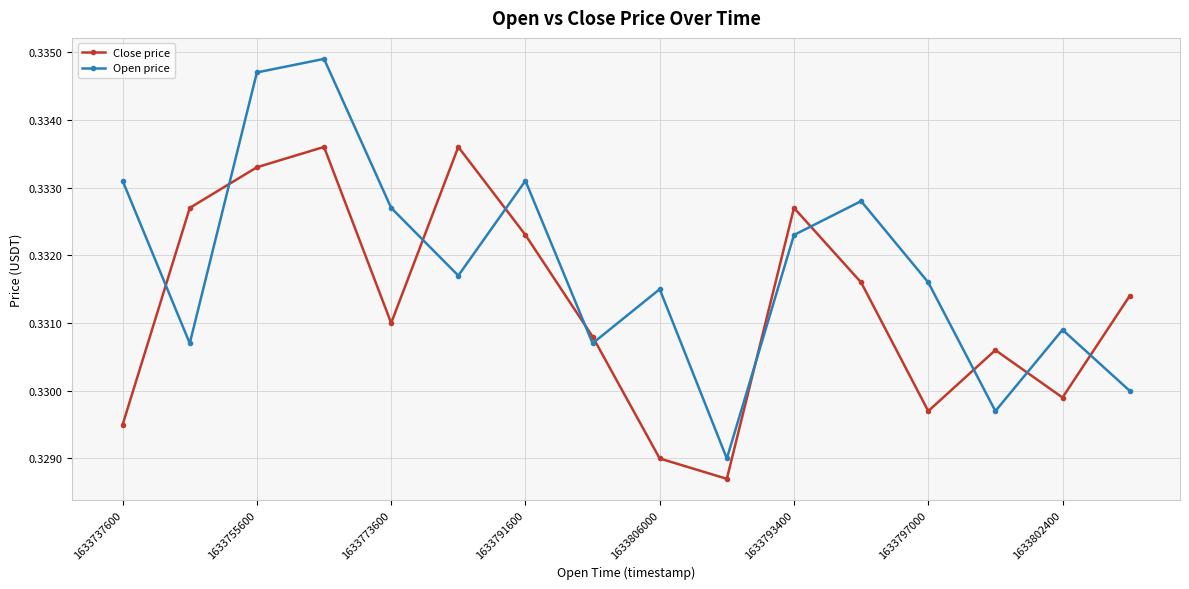

List the series in order of their overall mean, lowest first.

Close price, Open price